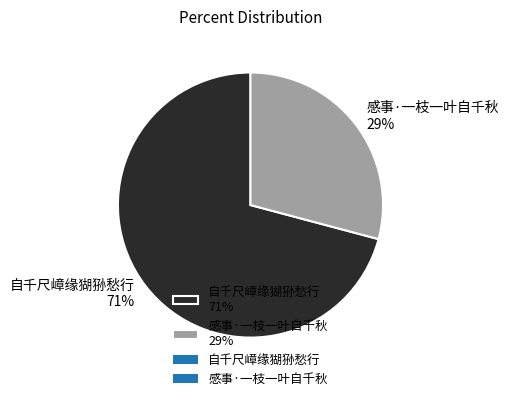

Combined, do 感事·一枝一叶自千秋 and 自千尺嶂缘猢狲愁行 account for over 50%?

Yes